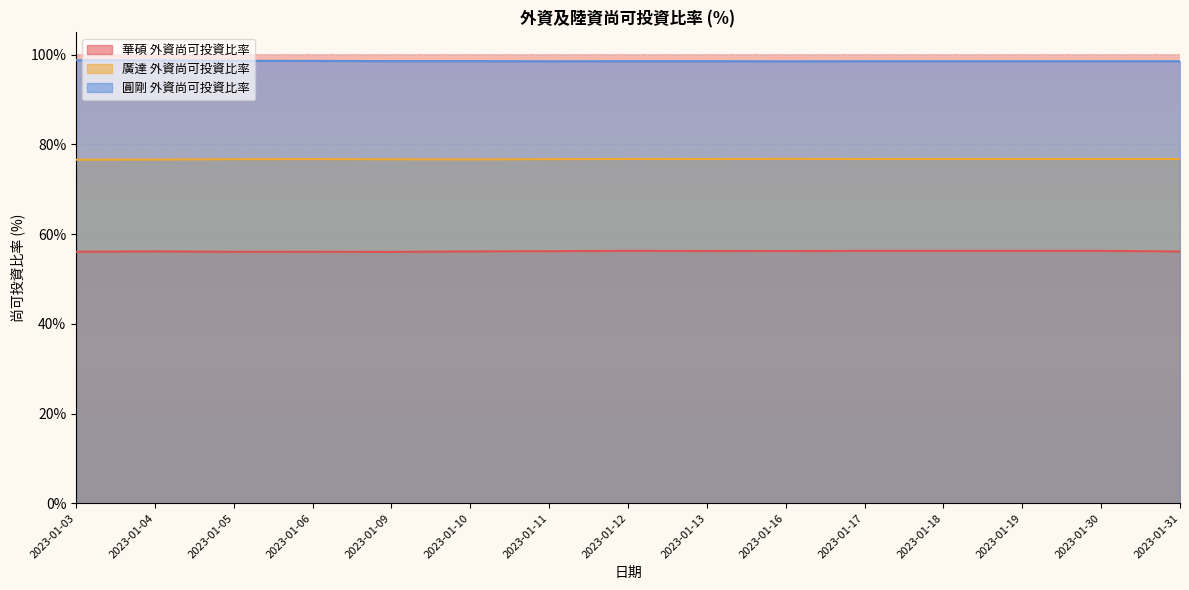

What are all the series names shown in the legend?

華碩 外資尚可投資比率, 廣達 外資尚可投資比率, 圓剛 外資尚可投資比率